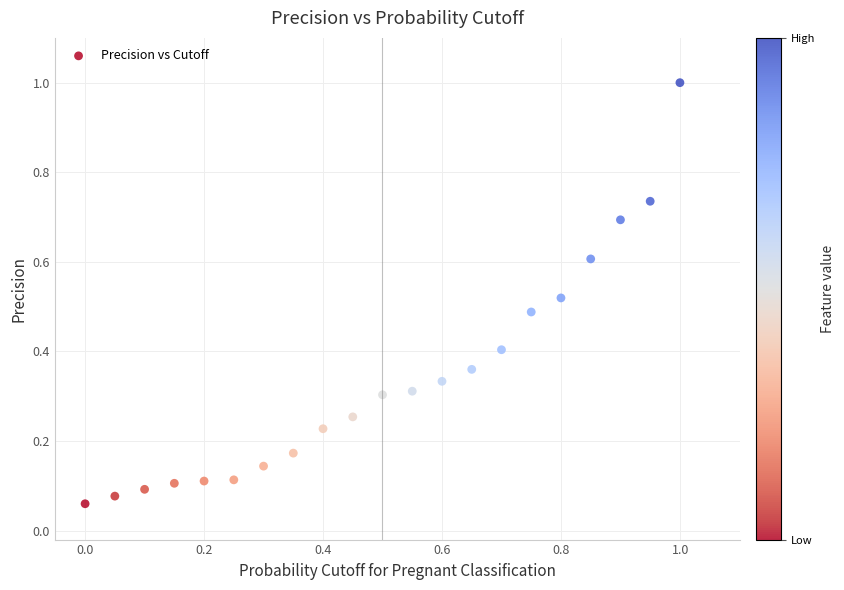

What is the range of Y values (max minus min)?

0.9